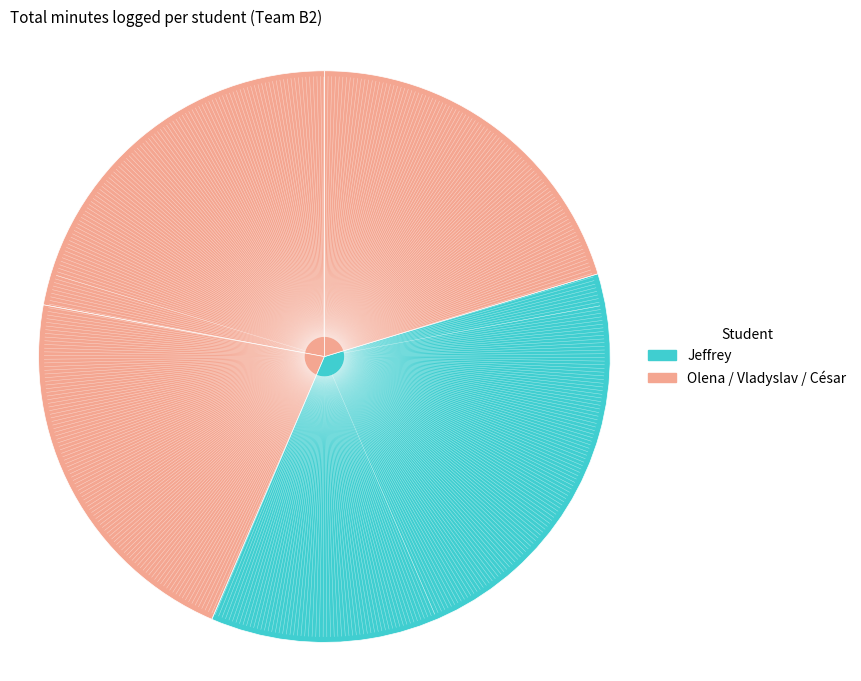

How many slices are in this pie chart?

4